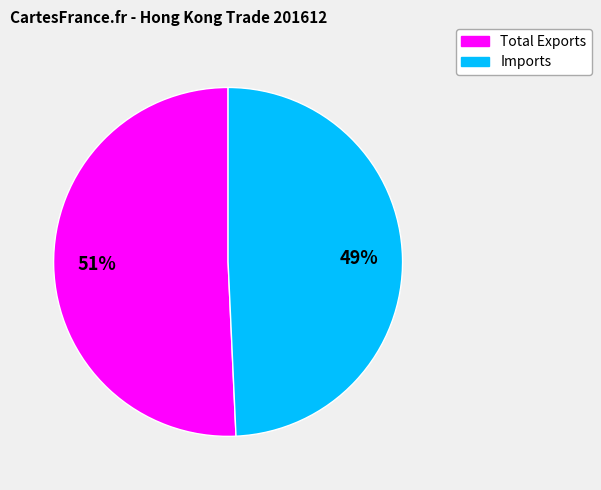

Between Total Exports and Imports, which is larger?

Total Exports